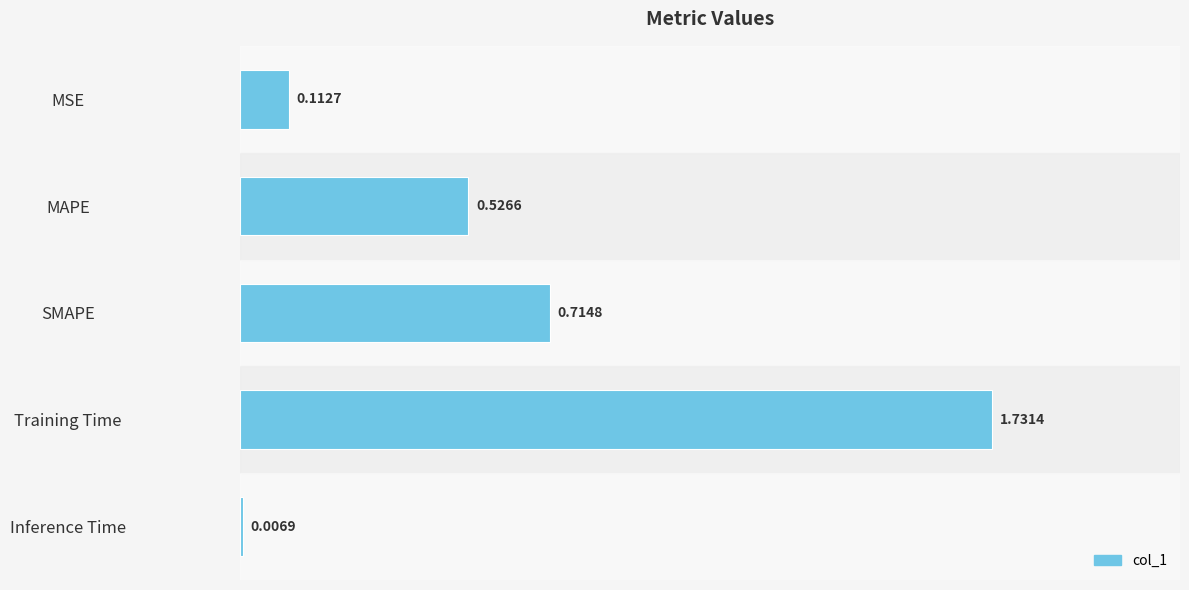

What is the ratio of the value at MAPE to the value at Training Time?

0.3